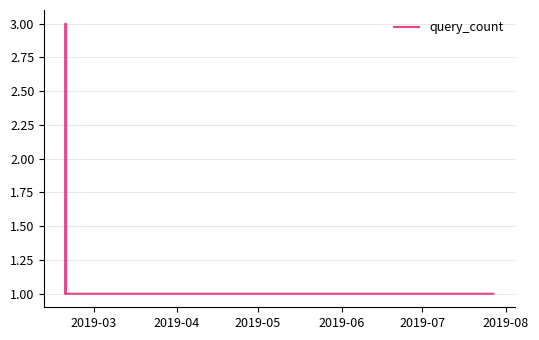

What is the maximum value shown in the chart?

3